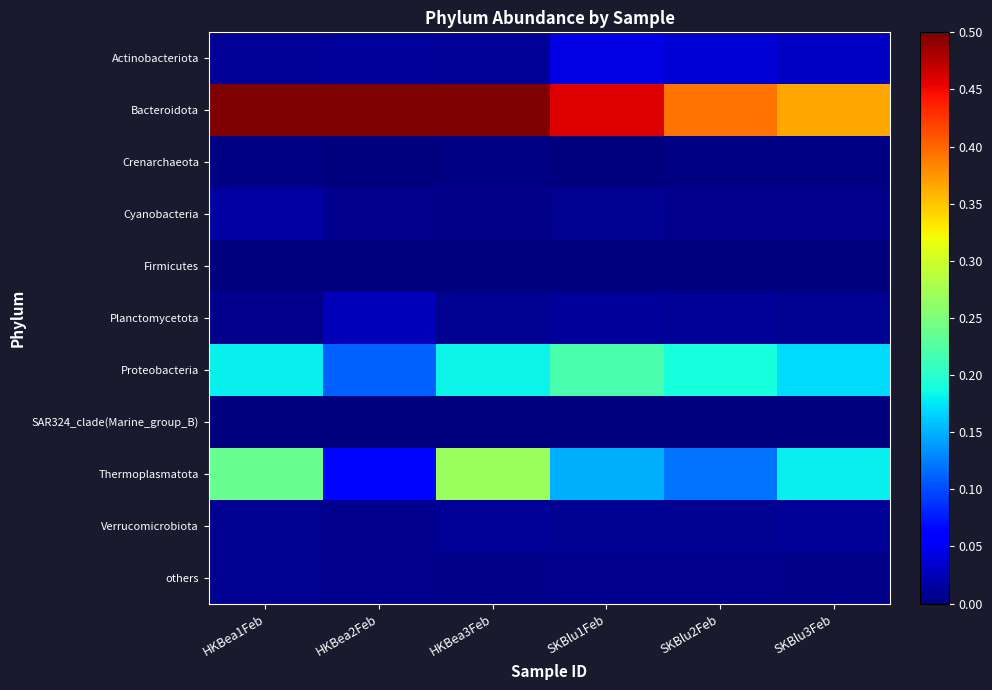

What is the greatest value displayed?

0.8